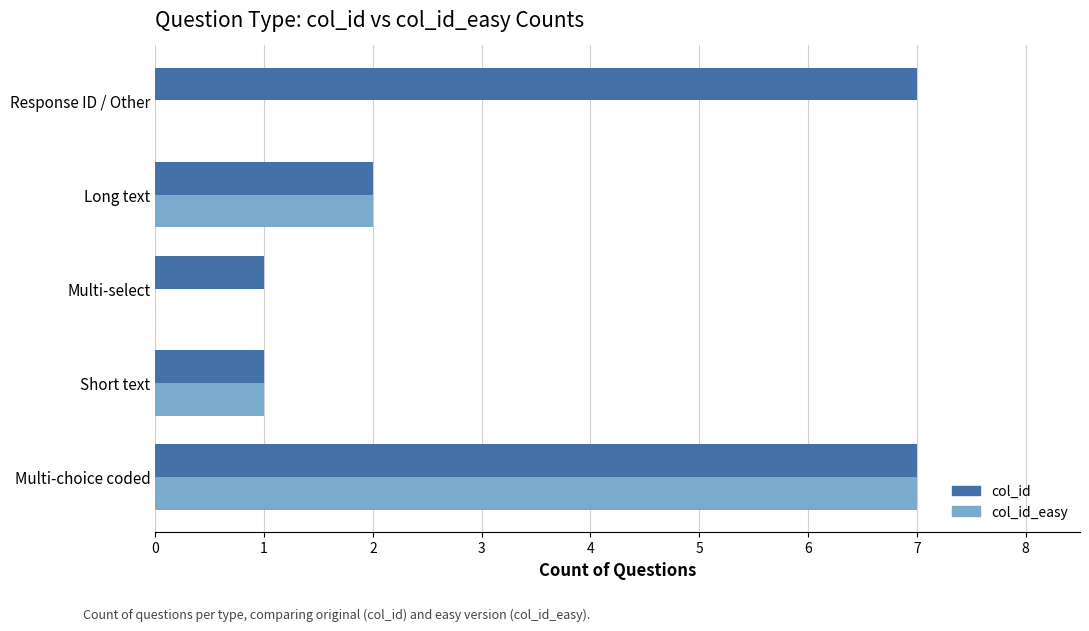

Which series has the largest total across all categories?

col_id